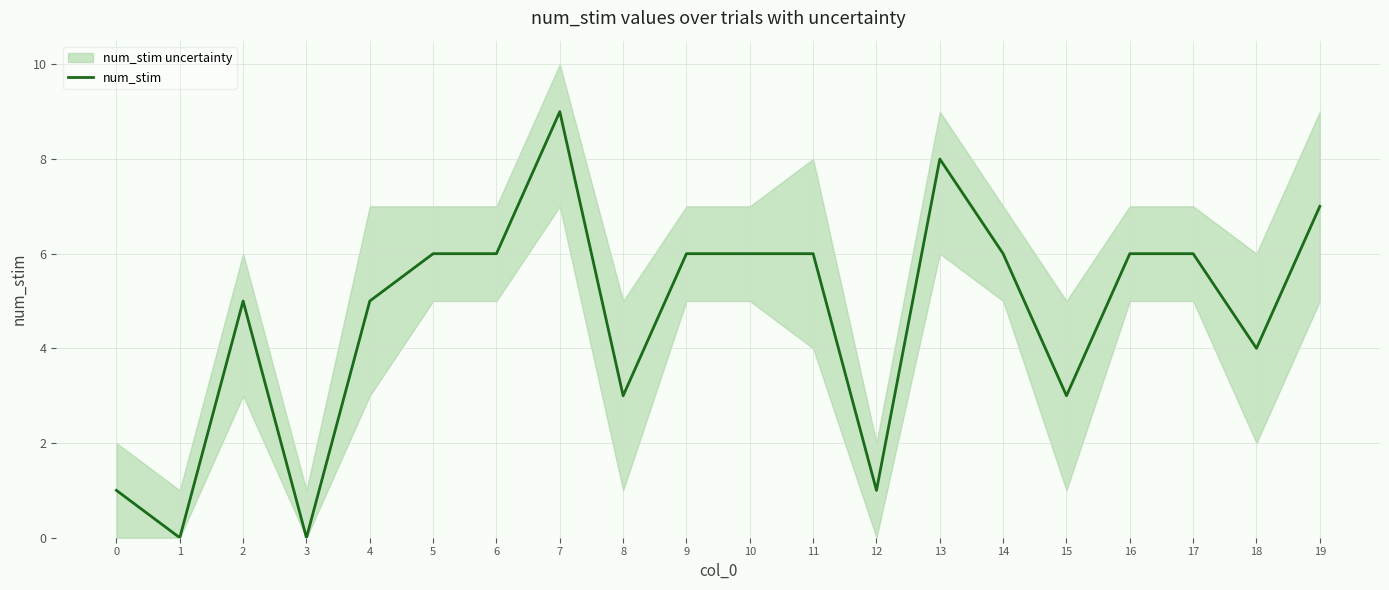

Rank the categories by value from highest to lowest.

7, 13, 19, 5, 6, 9, 10, 11, 14, 16, 17, 2, 4, 18, 8, 15, 0, 12, 1, 3